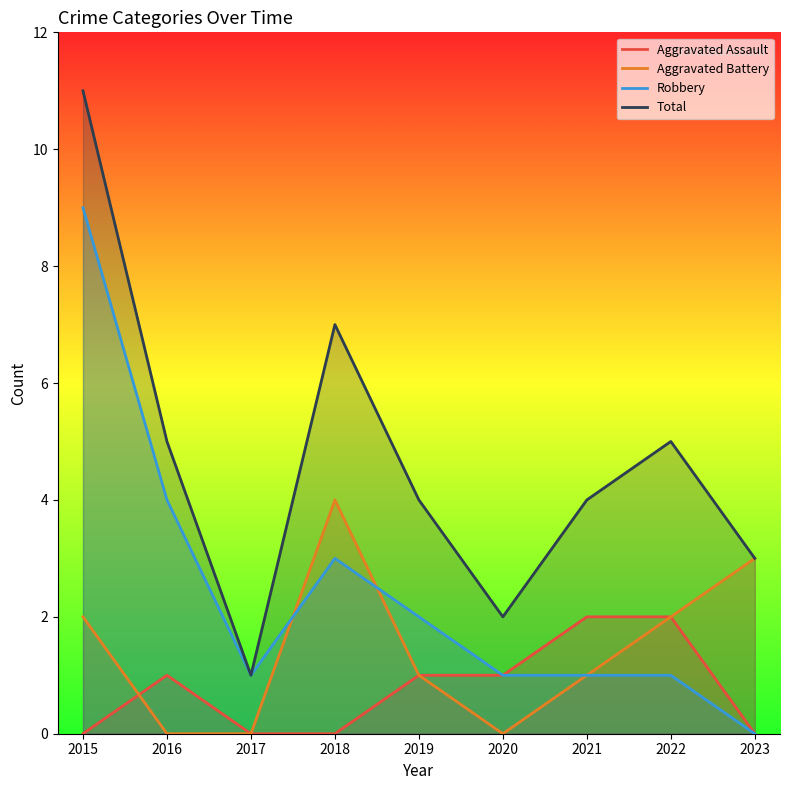

True or false: Aggravated Battery and Robbery intersect in this chart.

True